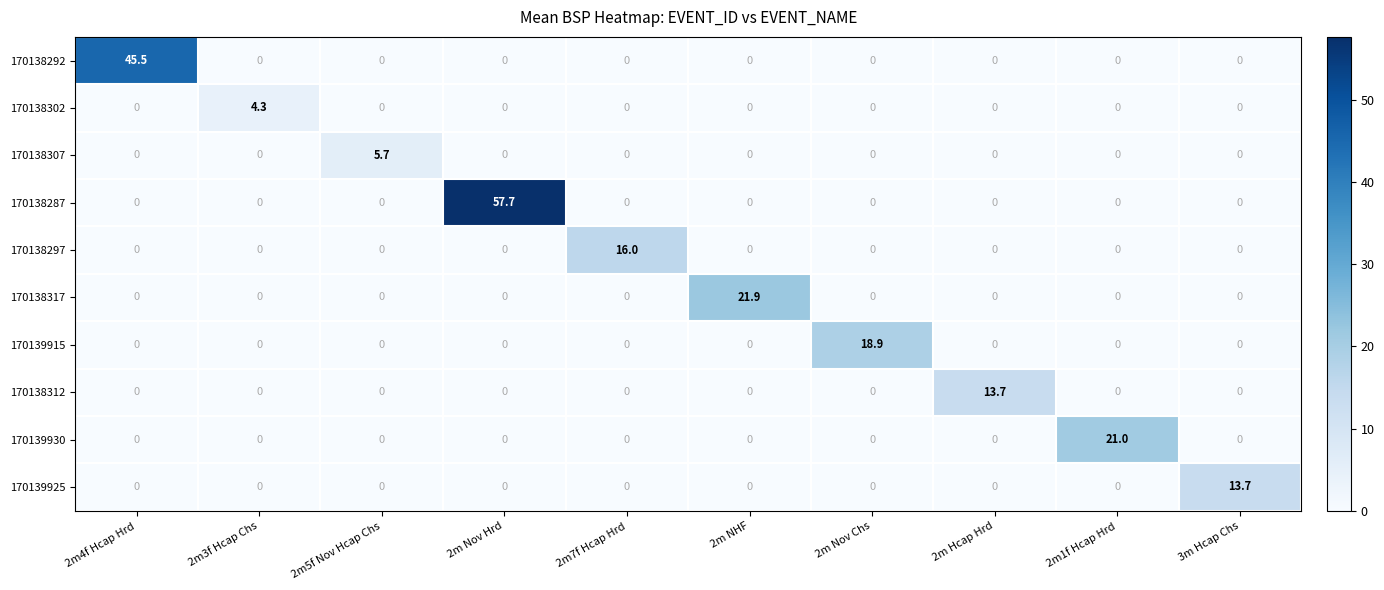

How many categories are shown in the chart?

10